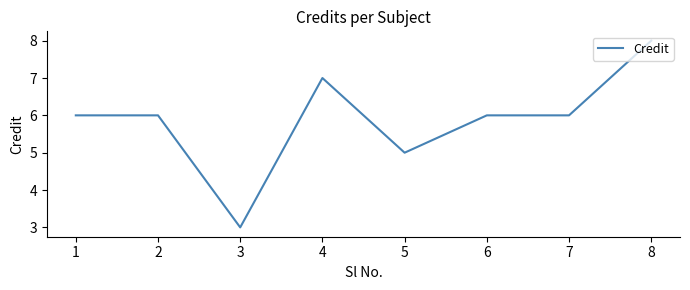

What is the sum of the values at 3 and 8?

11